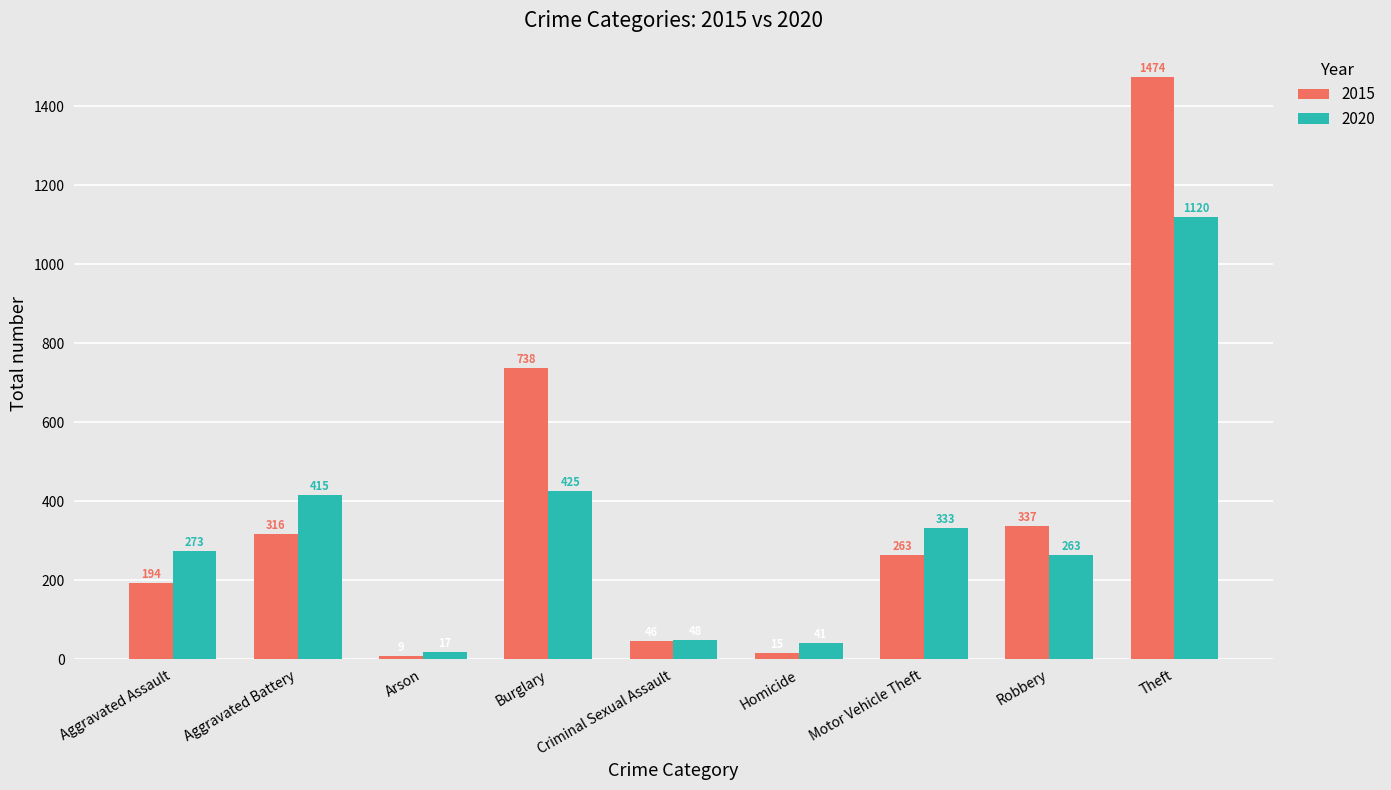

How many bars are there in total?

18